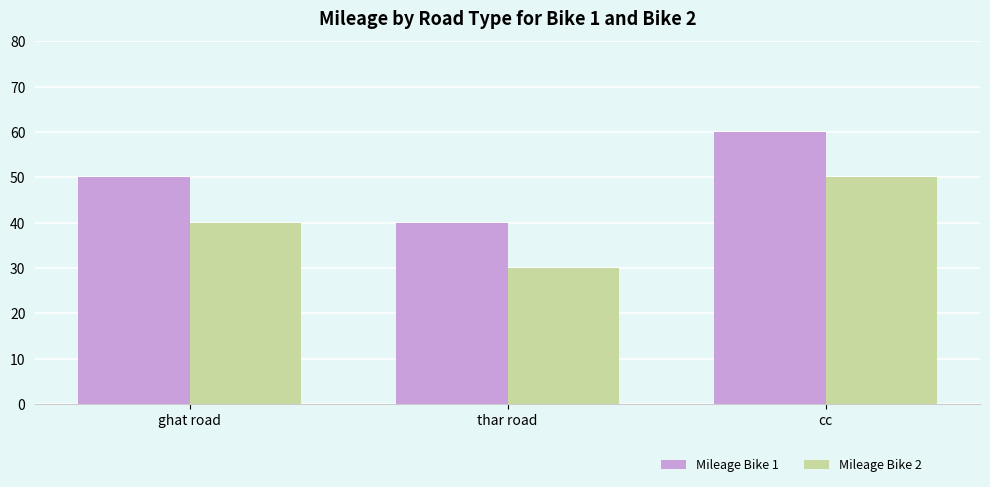

What is the approximate value of Mileage Bike 1 at cc?

60